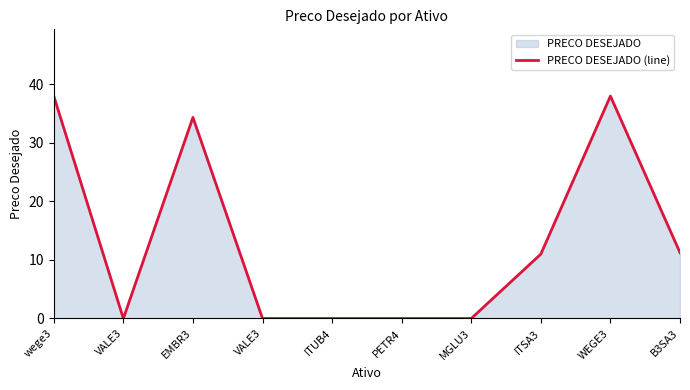

Where is the data nearest to the value 19?

B3SA3